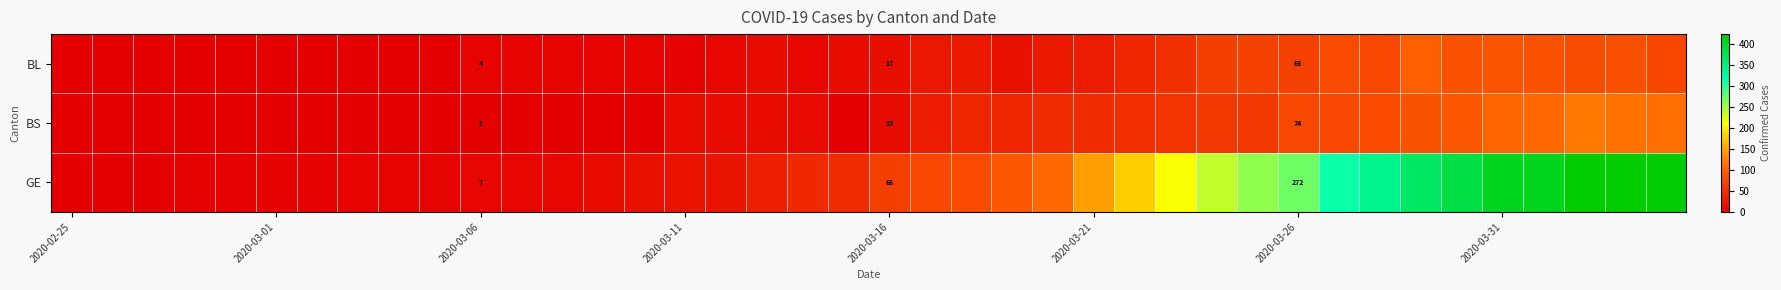

Count the number of data series in this chart.

3